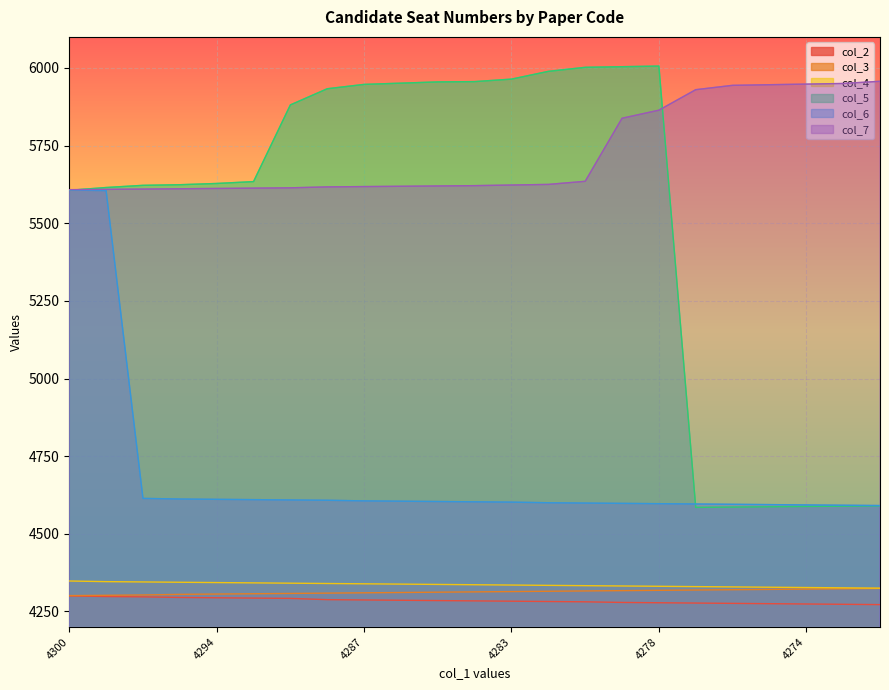

What is the difference between the maximum and second lowest values in the col_7 series?

348